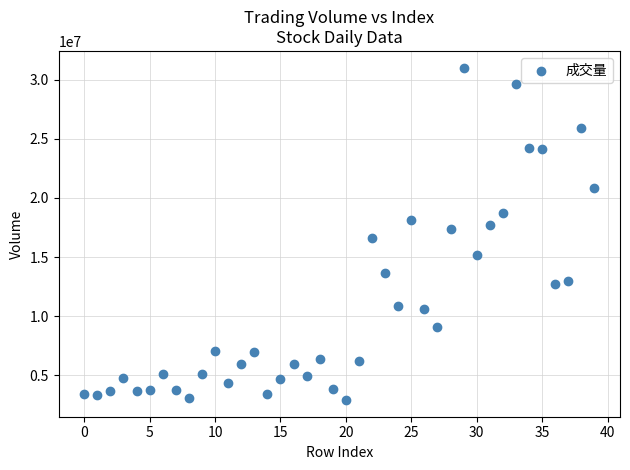

How many points are shown in the scatter plot?

40